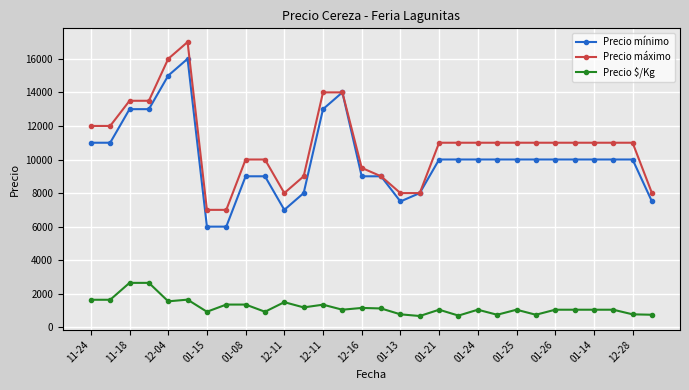

What is the value of the Precio máximo point at the 16th from the left?

9000